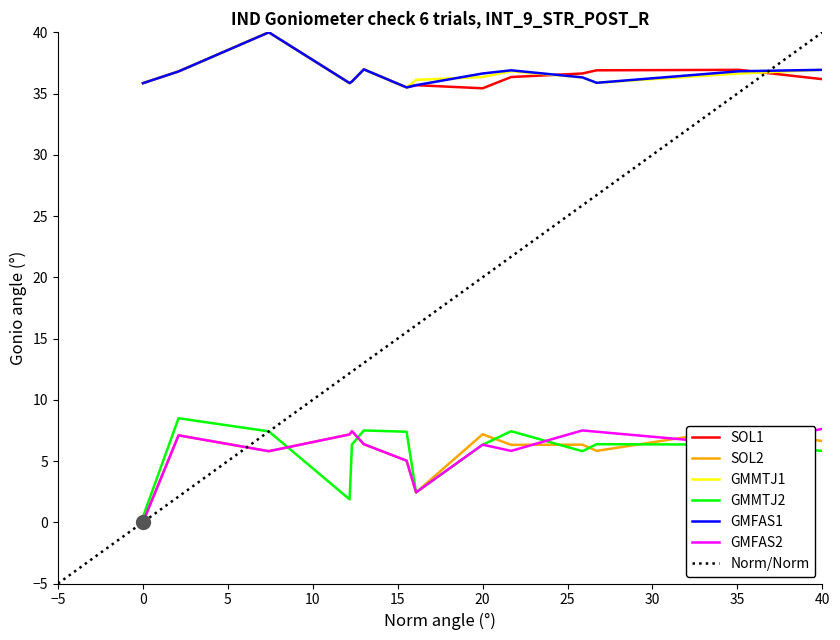

What is the maximum value for GMFAS2?

7.6